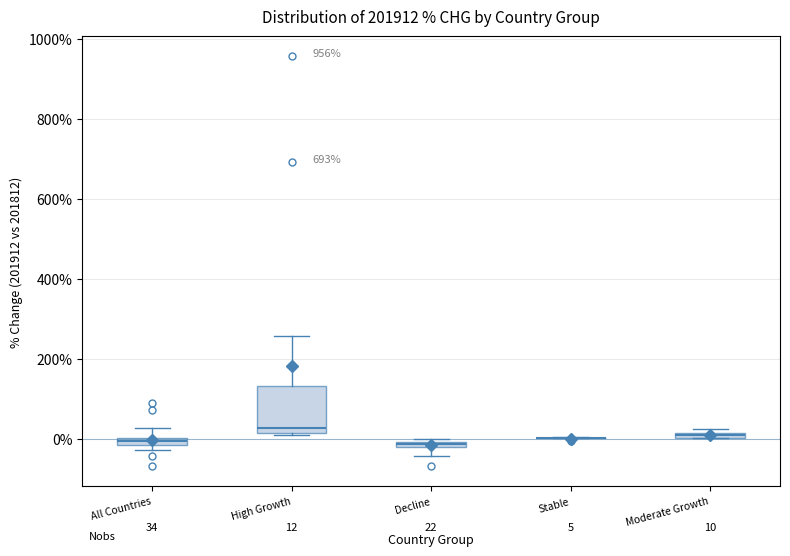

Comparing the boxes themselves (not the whiskers), which one is the tallest?

High Growth